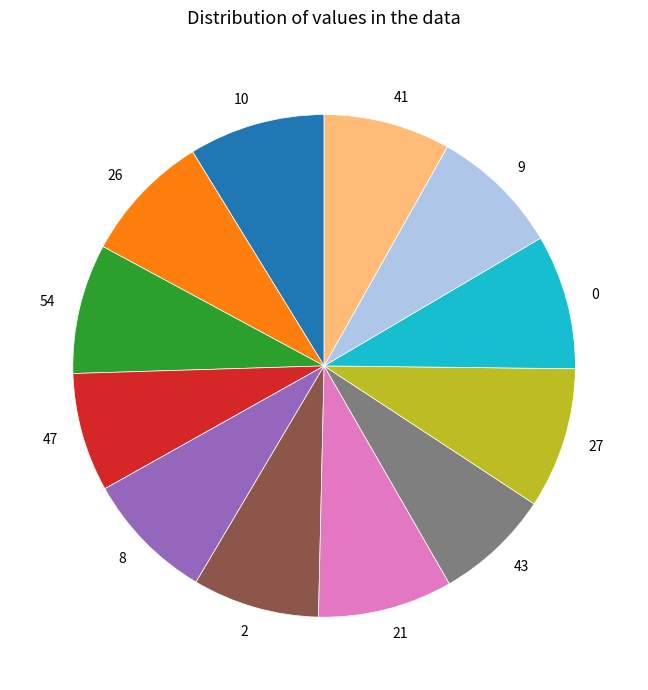

How many slices are in this pie chart?

12